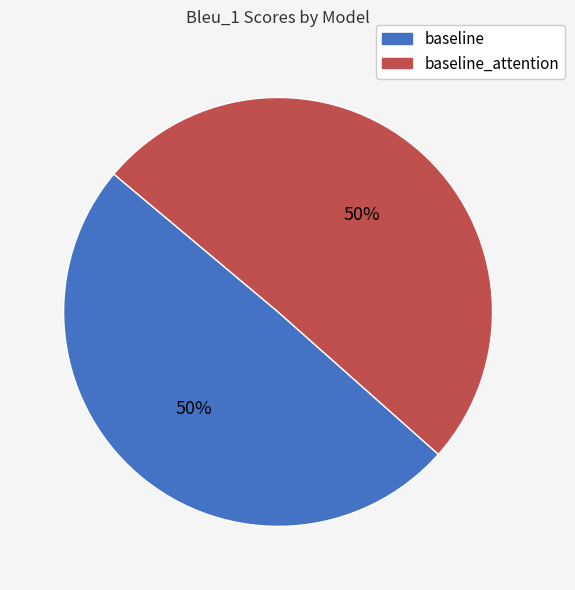

The baseline slice represents 50% of the pie. True or false?

True